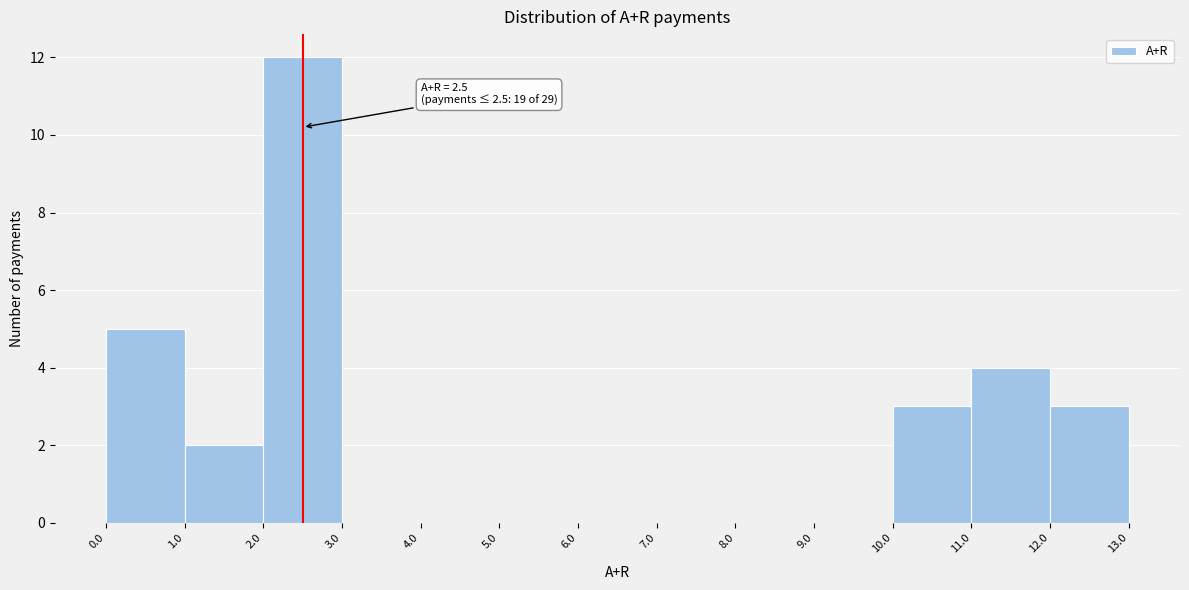

Over which range of the x-axis is the bar tallest?

2.0 to 3.0